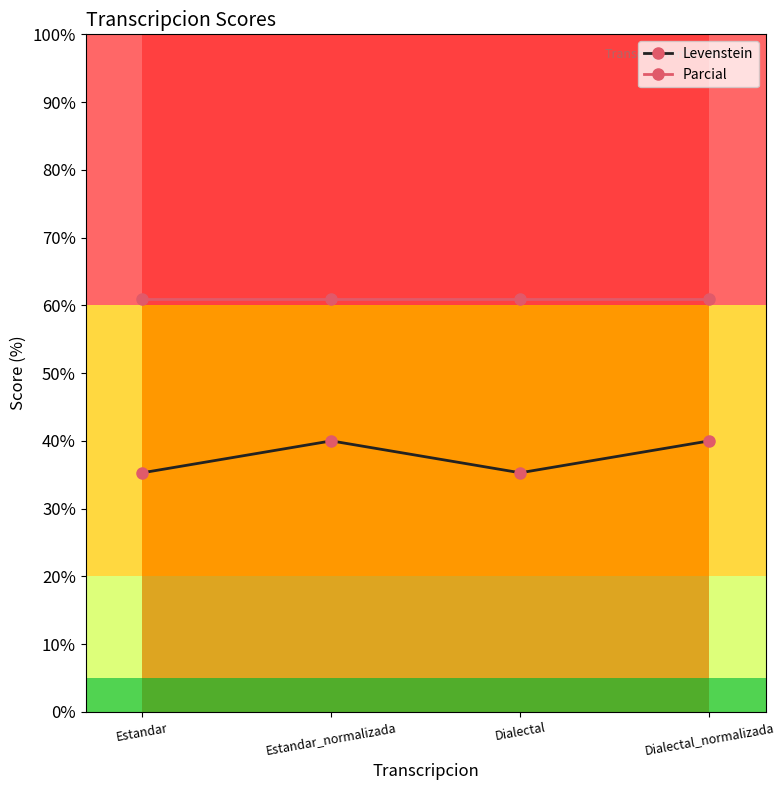

What are all the series names shown in the legend?

Levenstein, Parcial